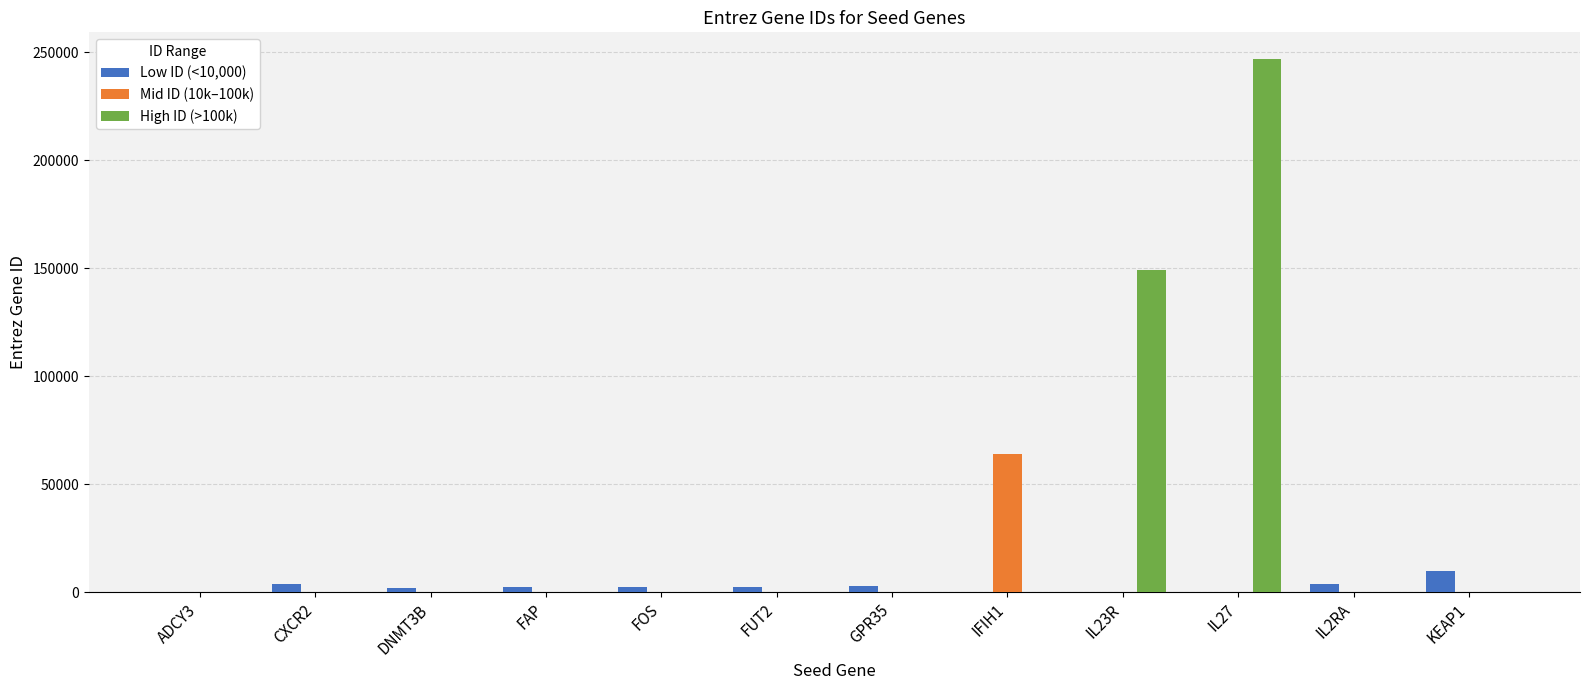

At which category does the chart reach its peak across all series?

IL27